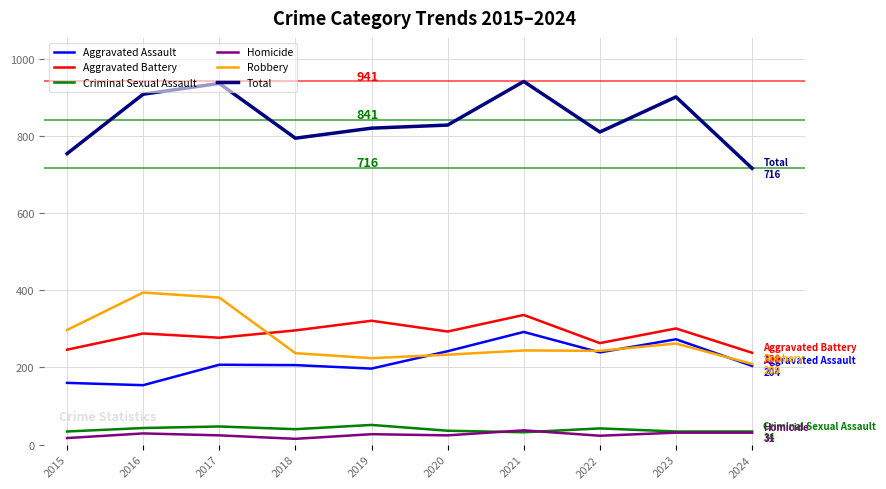

What is the average value of the Aggravated Battery series?

286